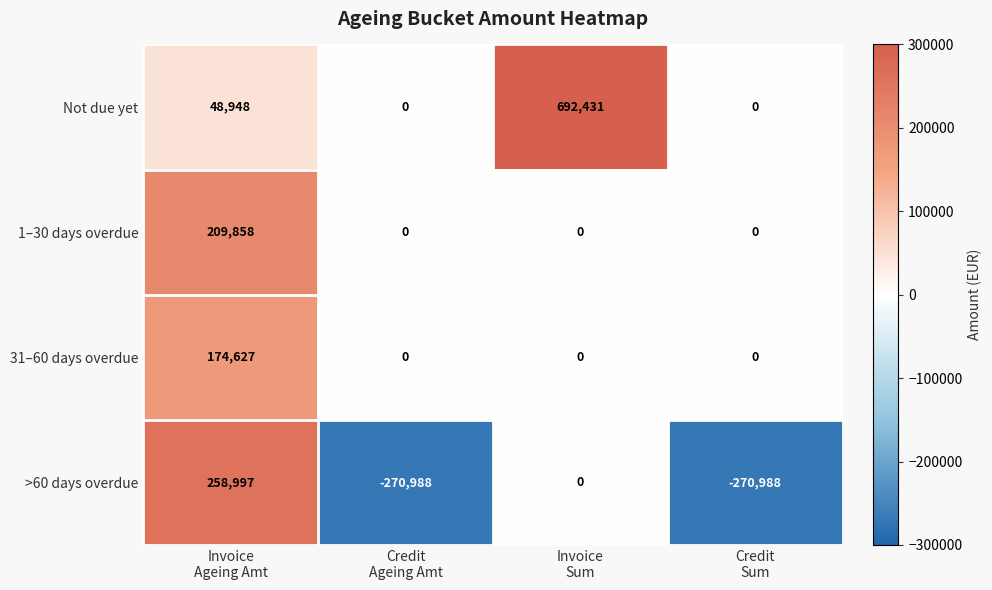

What is the difference between the maximum and minimum values in the >60 days overdue series?

529985